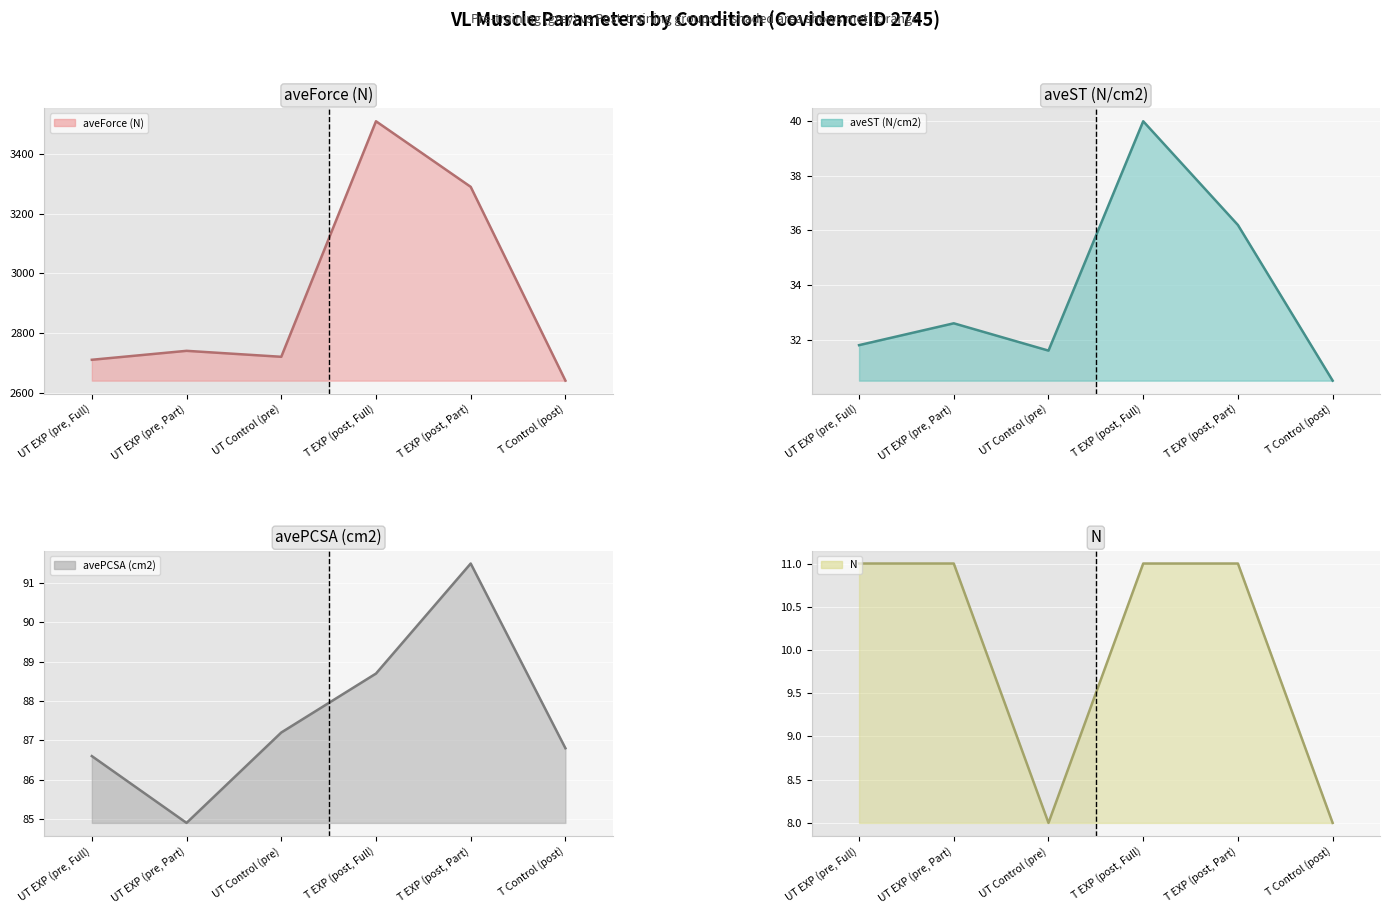

The value of aveForce (N) line at UT EXP (pre, Part) is 1877.5. True or false?

False